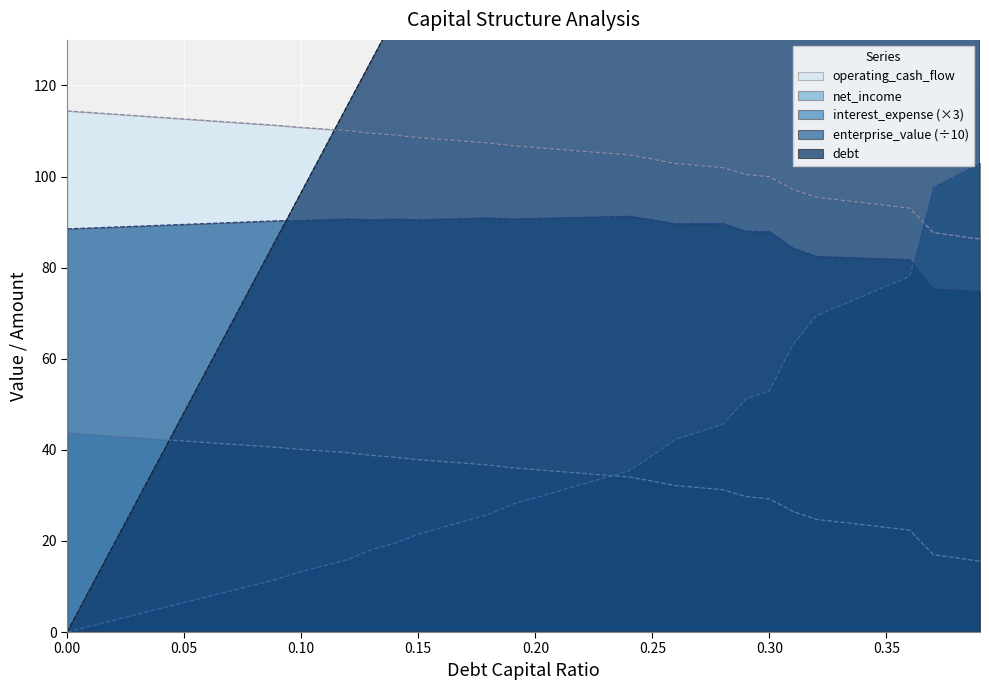

The operating_cash_flow series shows 36.1 at 0.19. True or false?

True